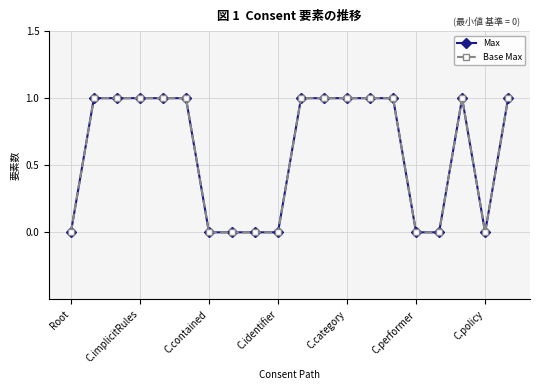

At which label is Base Max closest to 0?

Root